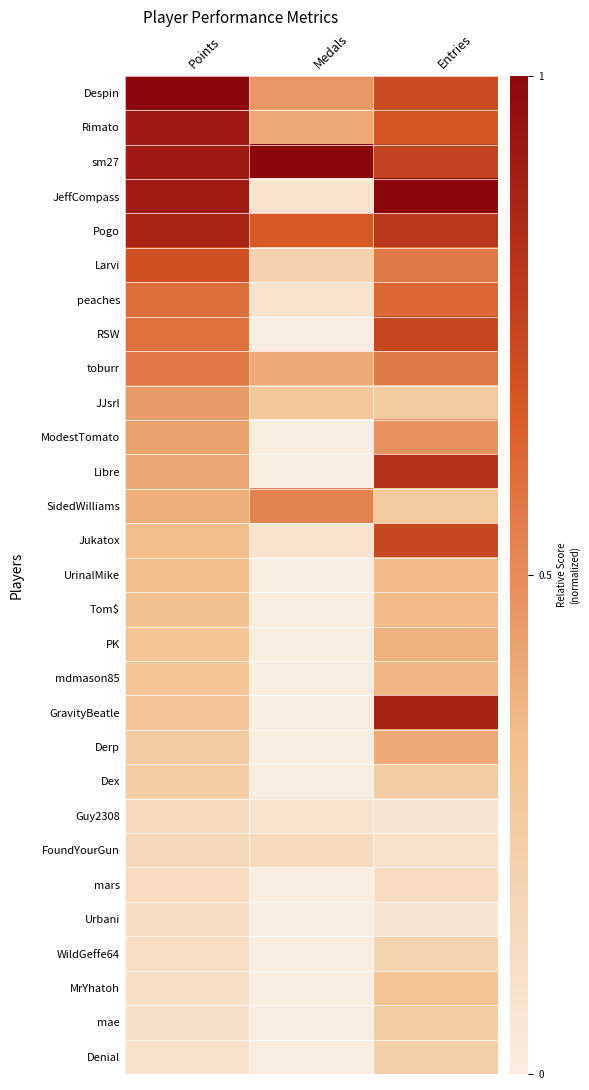

What is the total value across all series at Entries?

13.2